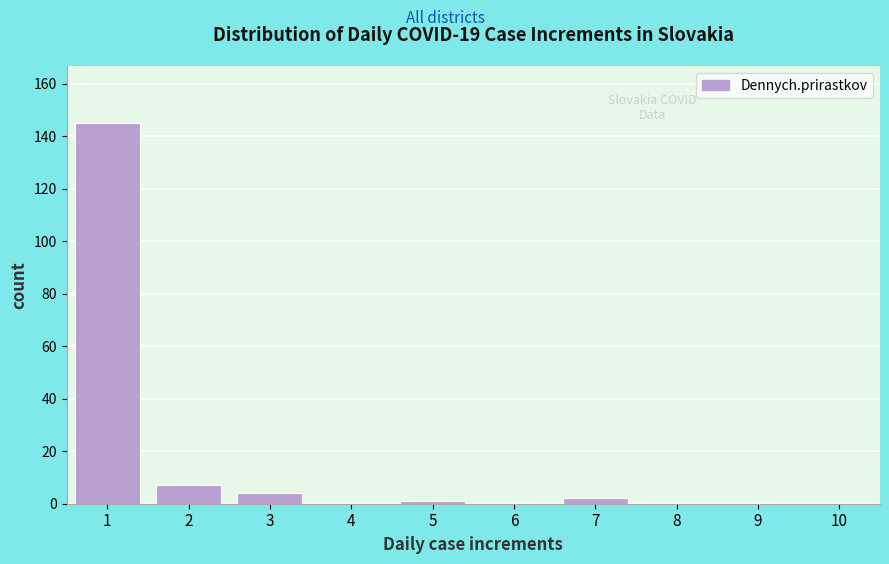

Reading right to left, what are all the values shown in this chart?

10=0	9=0	8=0	7=2	6=0	5=1	4=0	3=4	2=7	1=145